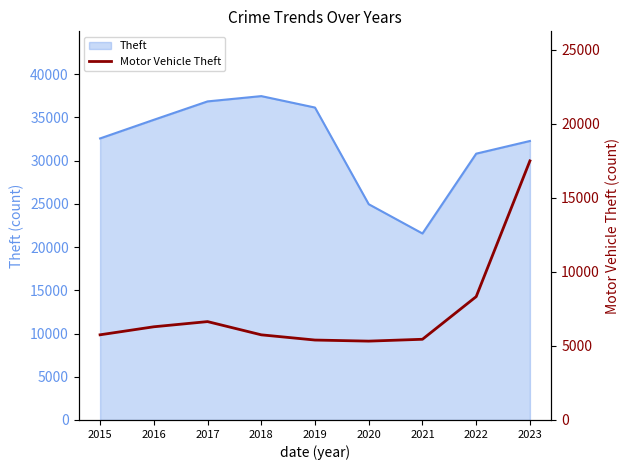

True or false: there are more than 2 points higher than both neighbors.

False